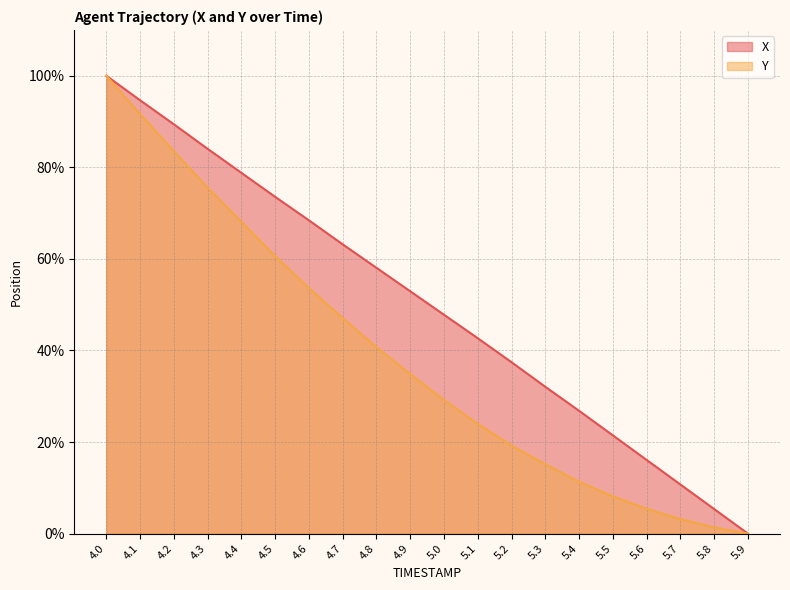

How many values in Y are above zero?

19